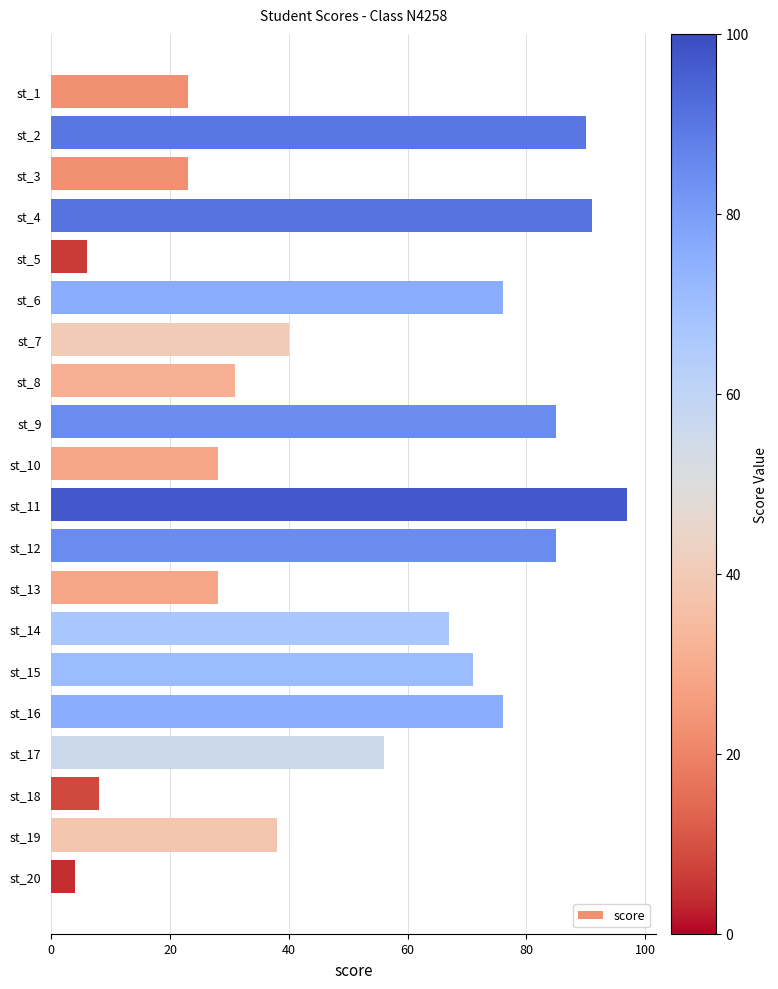

How many bars are there in total?

20